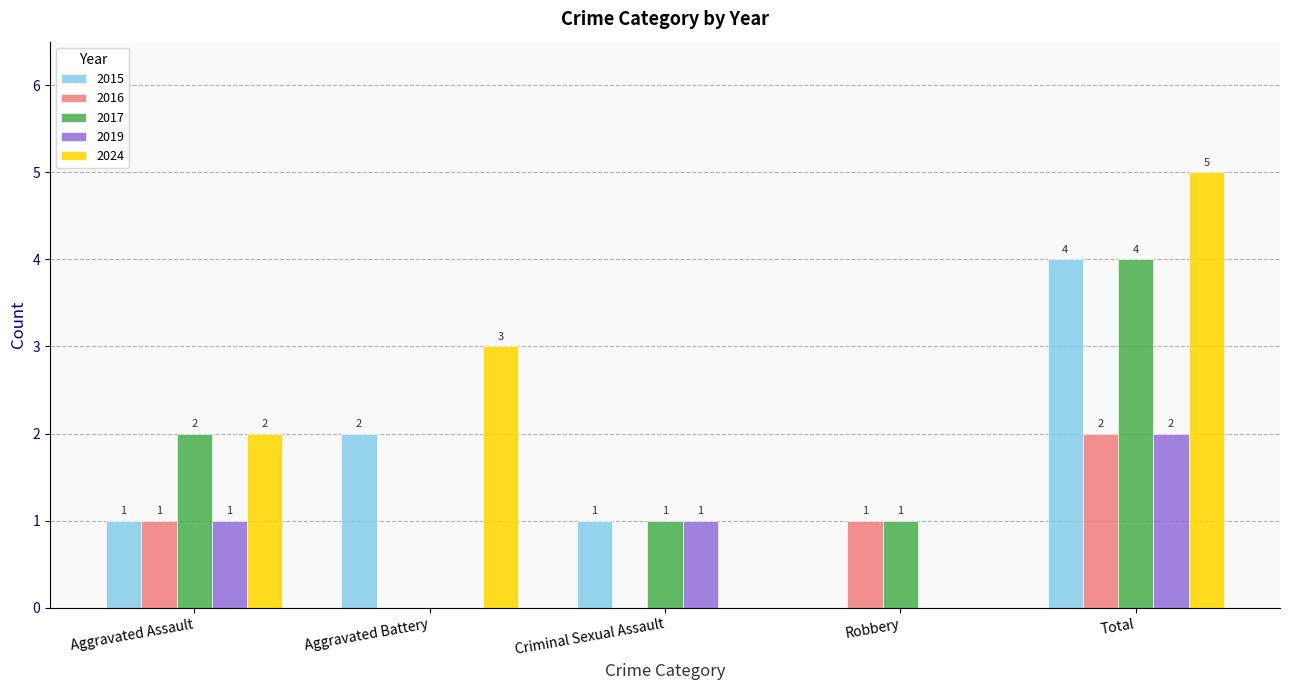

What is the sum of all 2019 values?

4